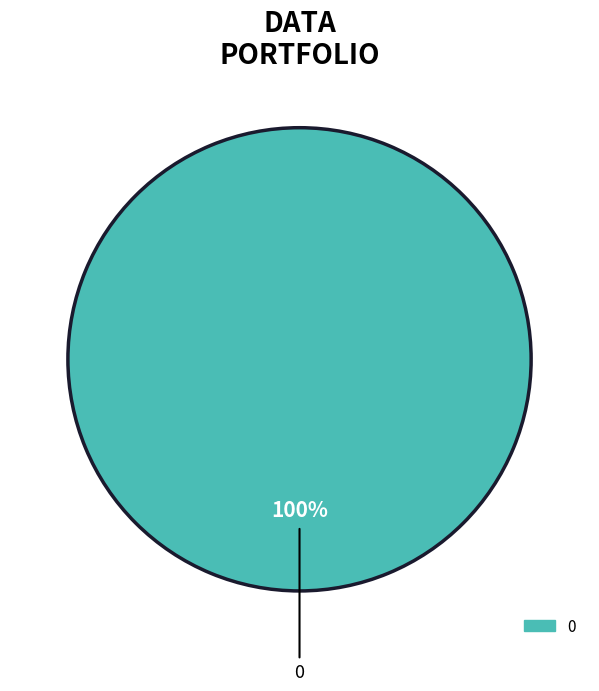

How many segments does this pie chart have?

1